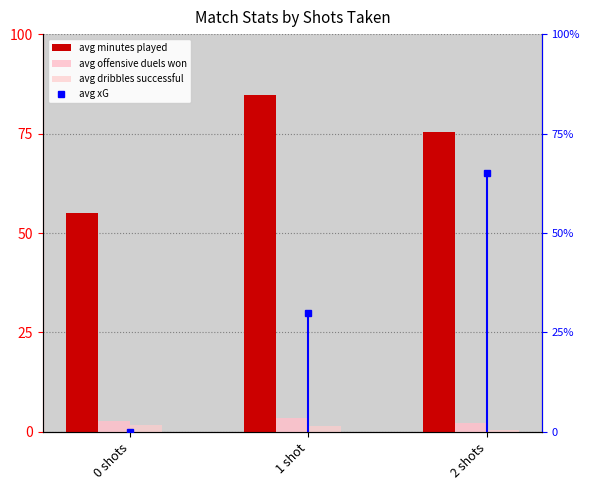

What is the label of the 3rd bar from the right?

0 shots